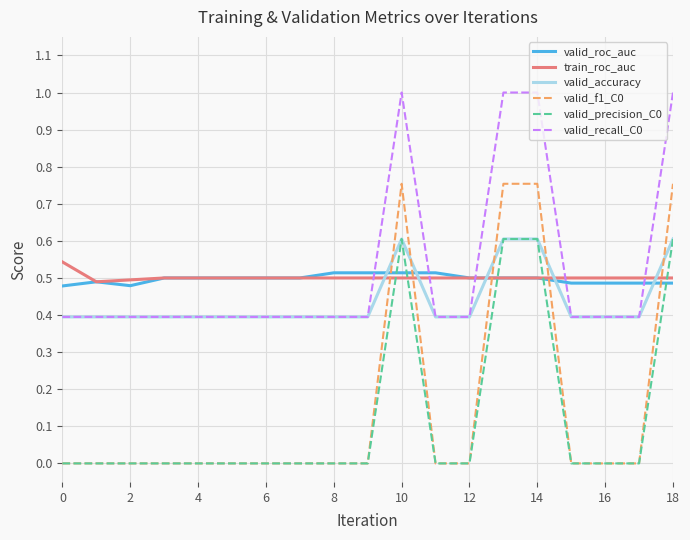

What is the greatest value displayed?

1.0